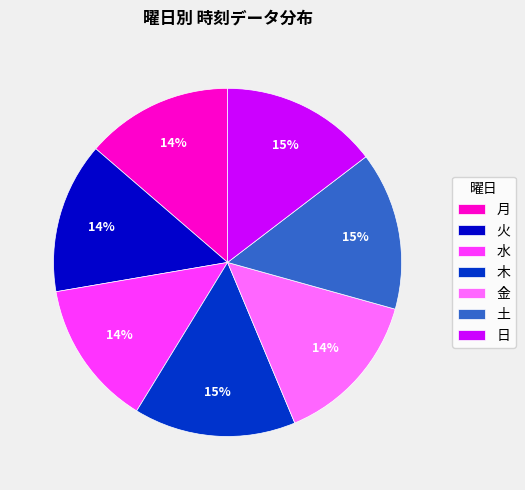

What percentage is the 土 slice, to the nearest percent?

15%